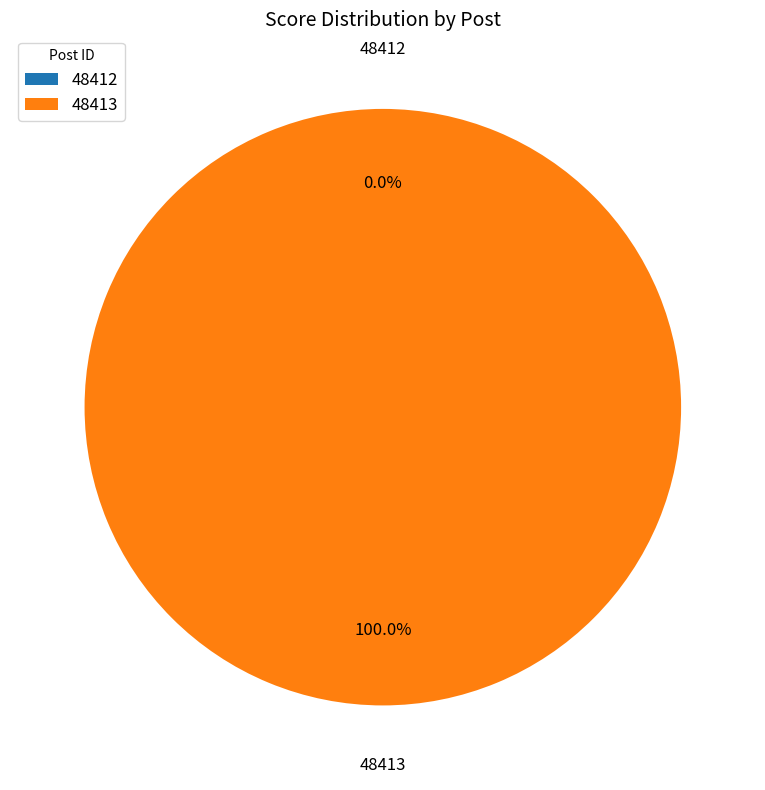

Rank the categories by value from highest to lowest.

48413, 48412